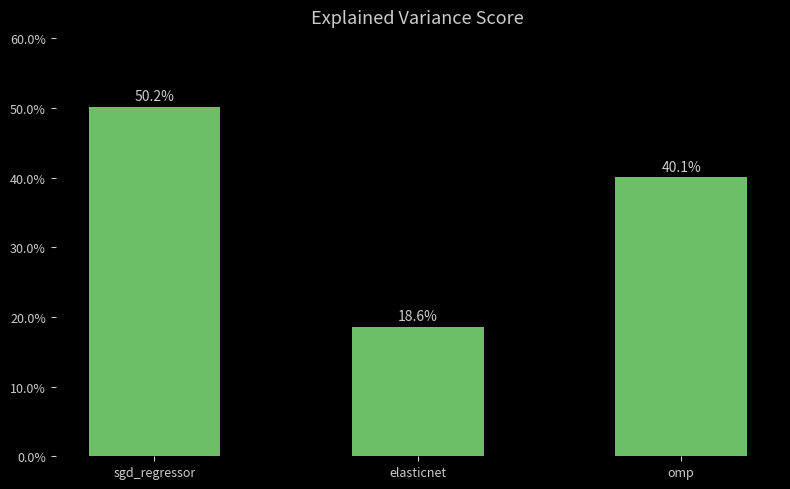

Does the chart contain any negative values?

No